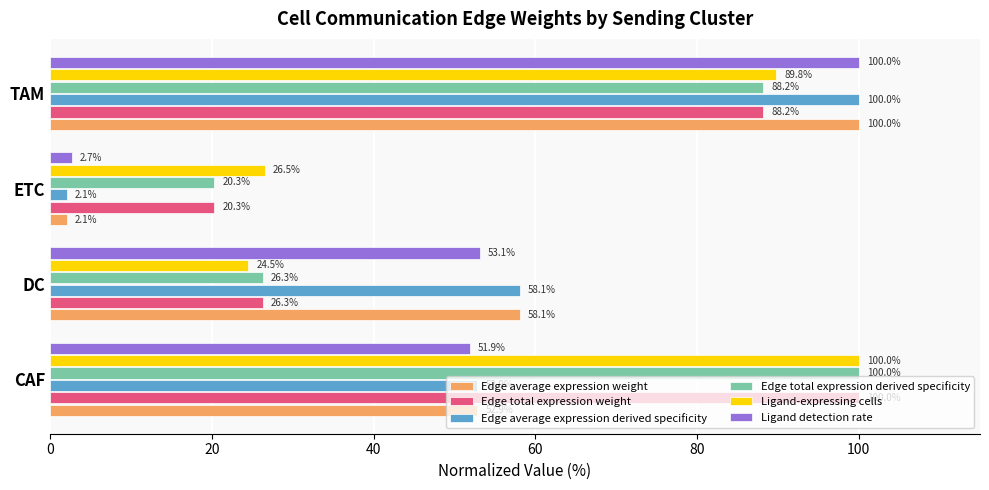

List the labels in order of Edge average expression weight value, largest first.

TAM, DC, CAF, ETC